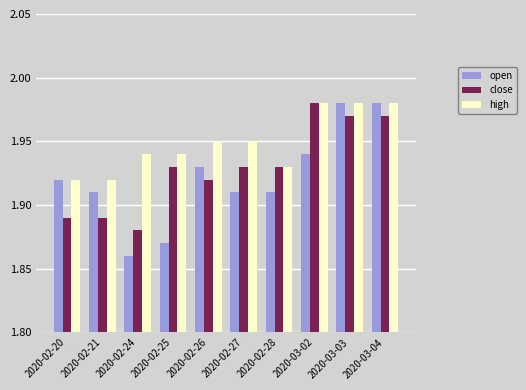

Which series has the largest range (max minus min)?

open